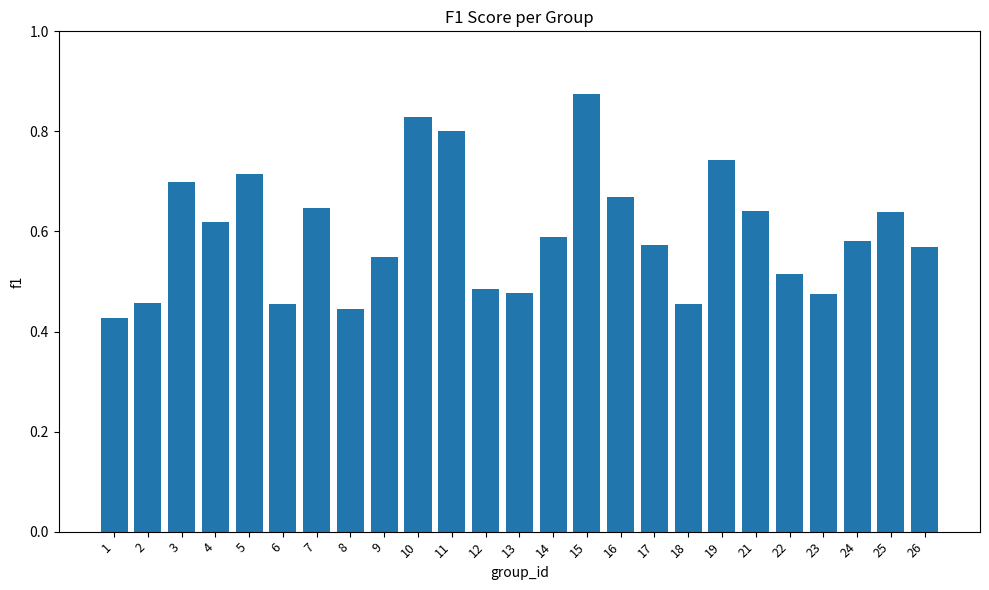

What is the sum of all values?

14.9